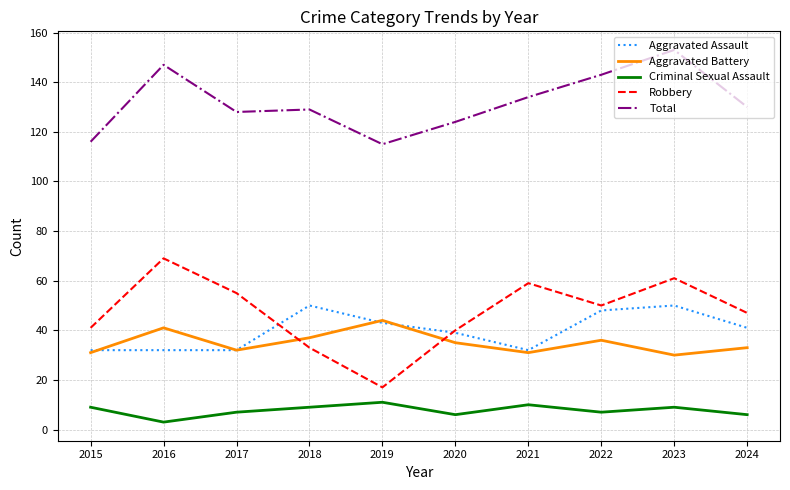

Reading left to right, transcribe all the data shown in this chart.

Aggravated Assault: 2015=32	2016=32	2017=32	2018=50	2019=43	2020=39	2021=32	2022=48	2023=50	2024=41
Aggravated Battery: 2015=31	2016=41	2017=32	2018=37	2019=44	2020=35	2021=31	2022=36	2023=30	2024=33
Criminal Sexual Assault: 2015=9	2016=3	2017=7	2018=9	2019=11	2020=6	2021=10	2022=7	2023=9	2024=6
Robbery: 2015=41	2016=69	2017=55	2018=33	2019=17	2020=40	2021=59	2022=50	2023=61	2024=47
Total: 2015=116	2016=147	2017=128	2018=129	2019=115	2020=124	2021=134	2022=143	2023=153	2024=130